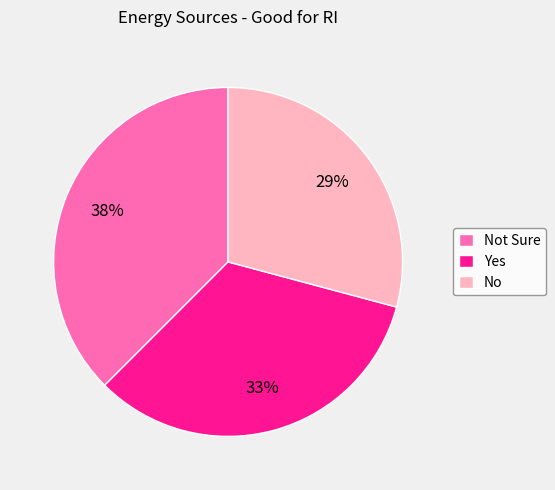

Is it true that Yes is 33% of the pie?

True